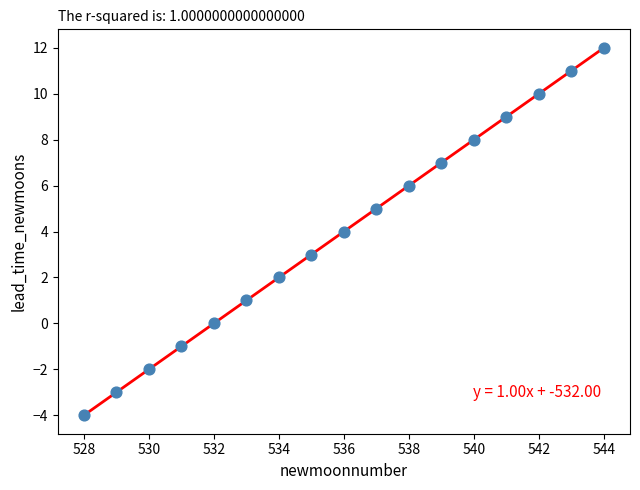

What is the range of Y values (max minus min)?

16